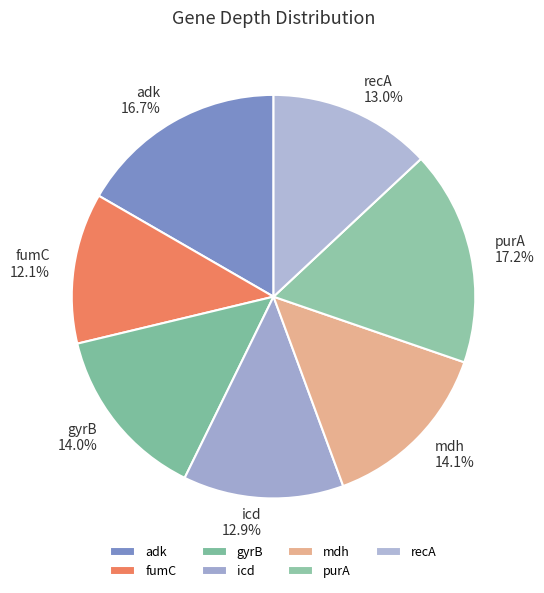

What is the largest slice in the pie chart?

purA